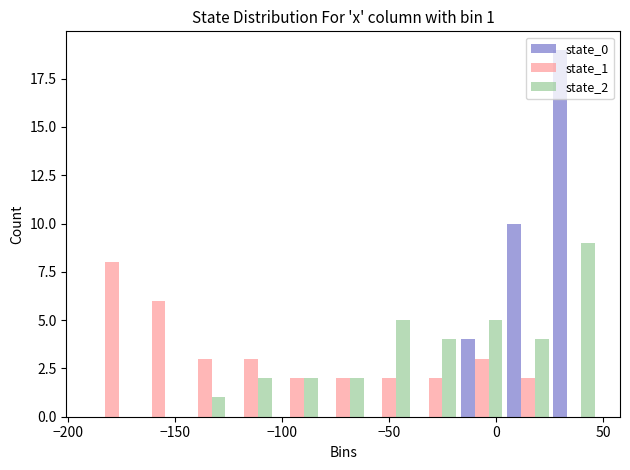

In the state_1 series, which range on the x-axis has the tallest bar?

-190 to -170